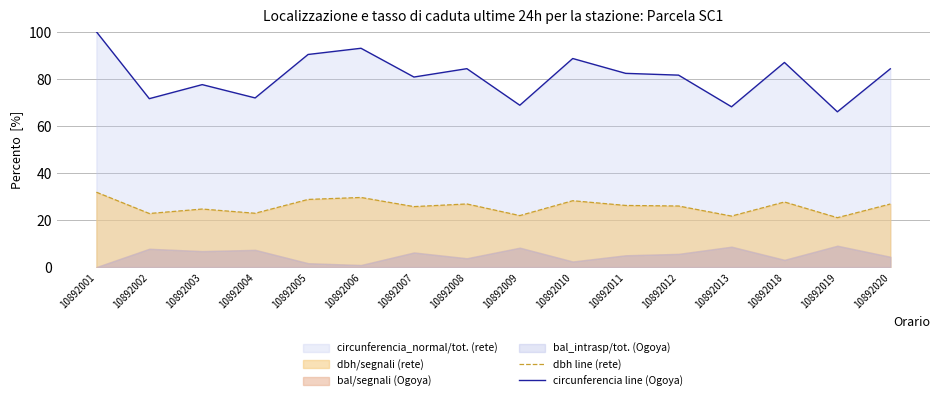

Reading left to right, extract all data points from this chart.

dbh line (rete): 31.8	22.8	24.7	22.9	28.8	29.6	25.7	26.8	21.9	28.2	26.2	26.0	21.7	27.7	21.0	26.8
circunferencia line (Ogoya): 100.0	71.6	77.5	71.9	90.3	93.0	80.7	84.3	68.8	88.6	82.3	81.6	68.1	86.9	66.0	84.2